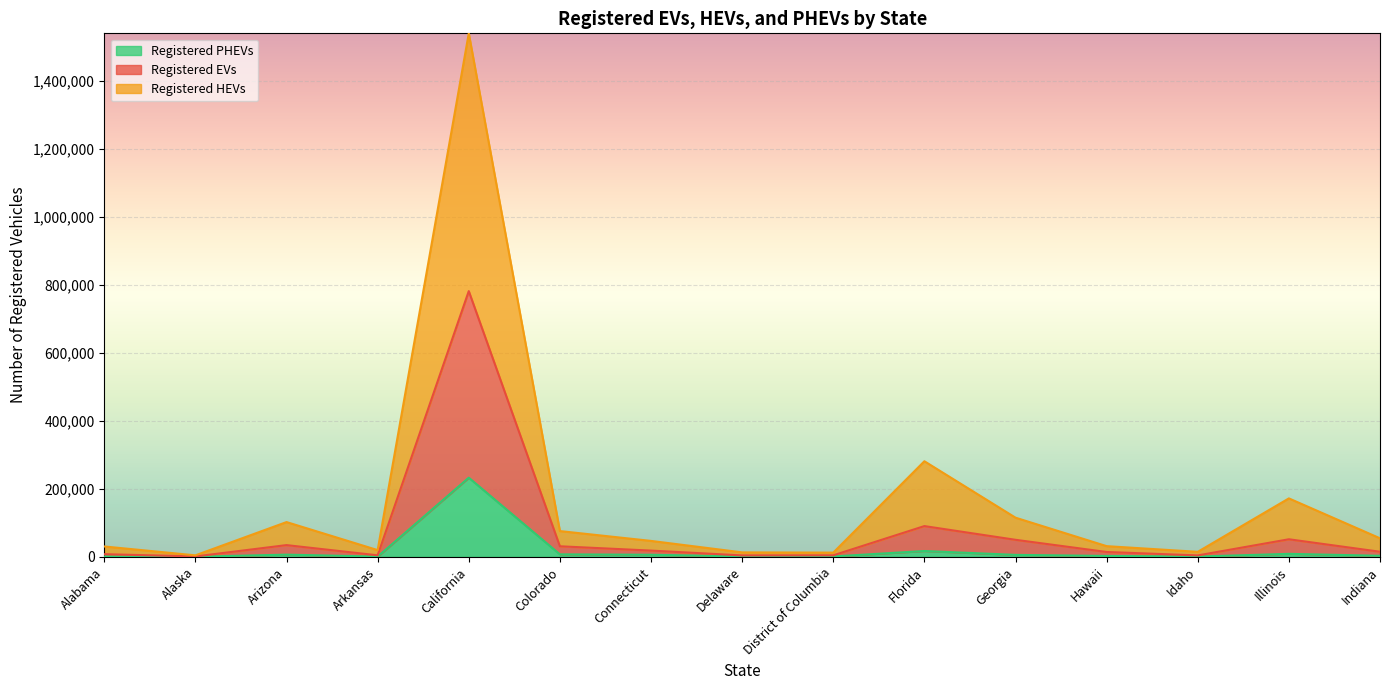

Reading left to right, extract all data points from this chart.

Registered EVs: 7858	1256	34573	4545	781925	31135	18437	4252	4528	90530	50175	14343	4285	51752	15031
Registered HEVs: 30574	4473	102351	19880	1540390	75881	46959	13184	12486	281340	115285	31517	14819	172032	54642
Registered PHEVs: 1376	301	6539	713	232952	7377	6187	1197	1177	17187	5829	2677	854	8865	3136